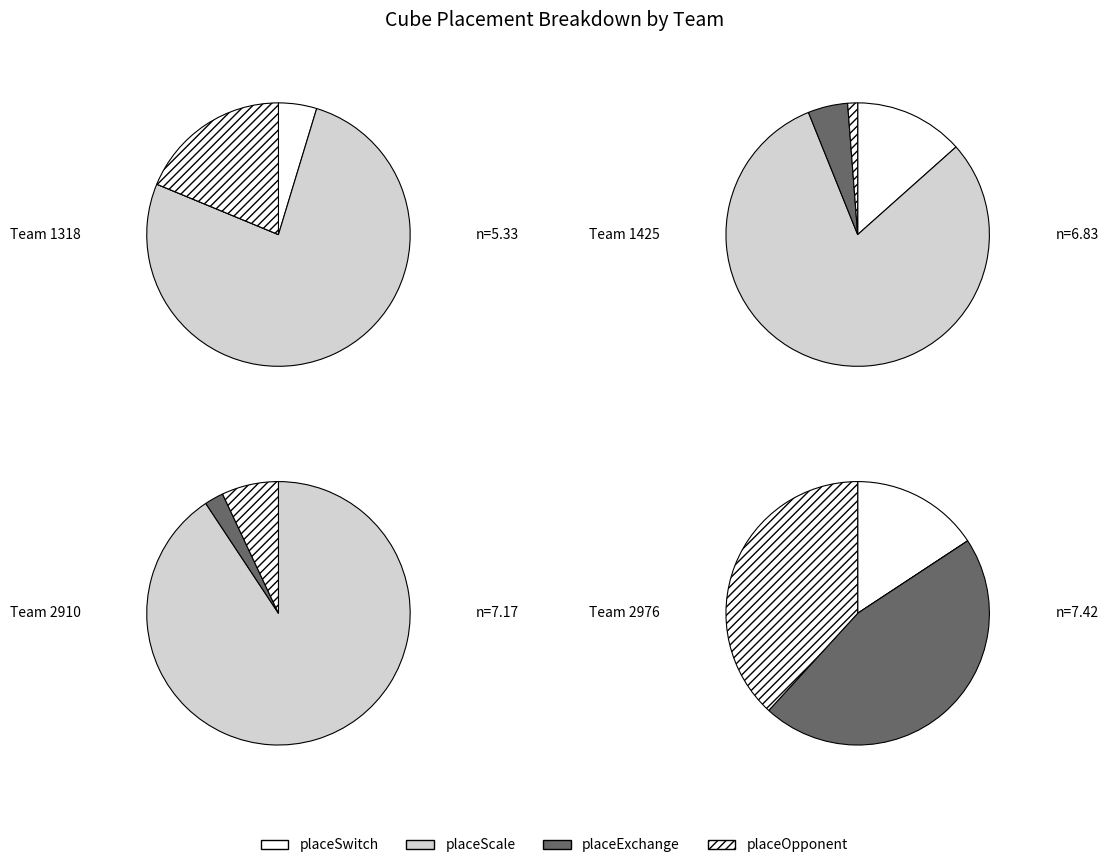

How many segments does this pie chart have?

12